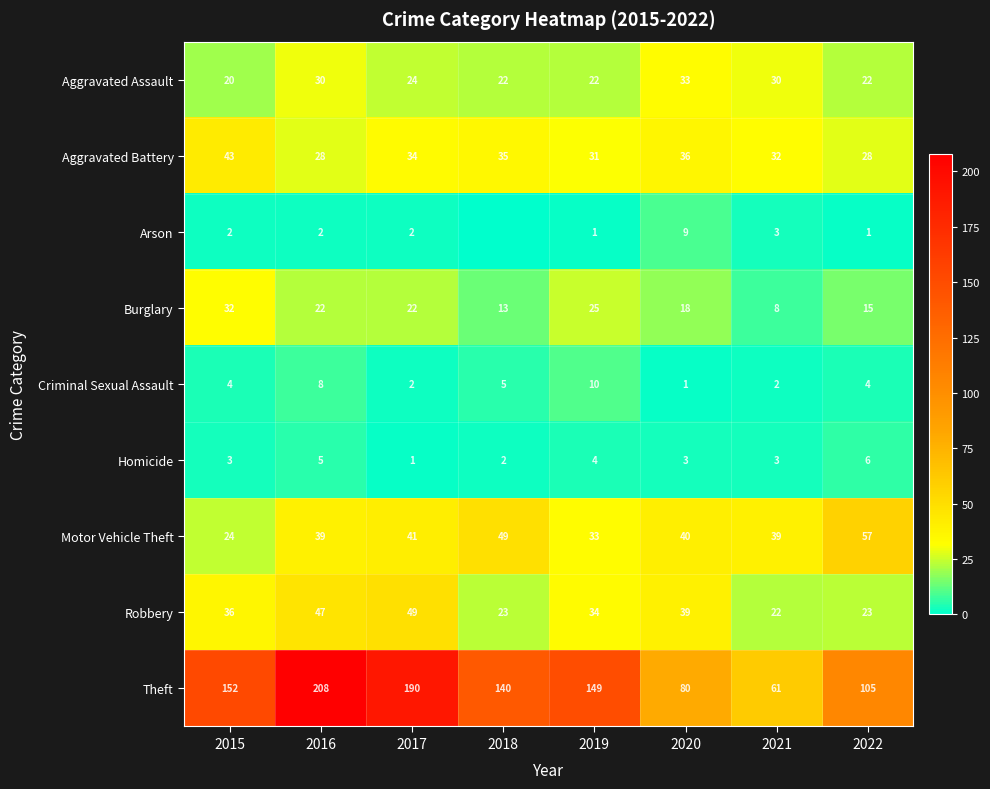

Between 2016 and 2020, which is larger?

2020